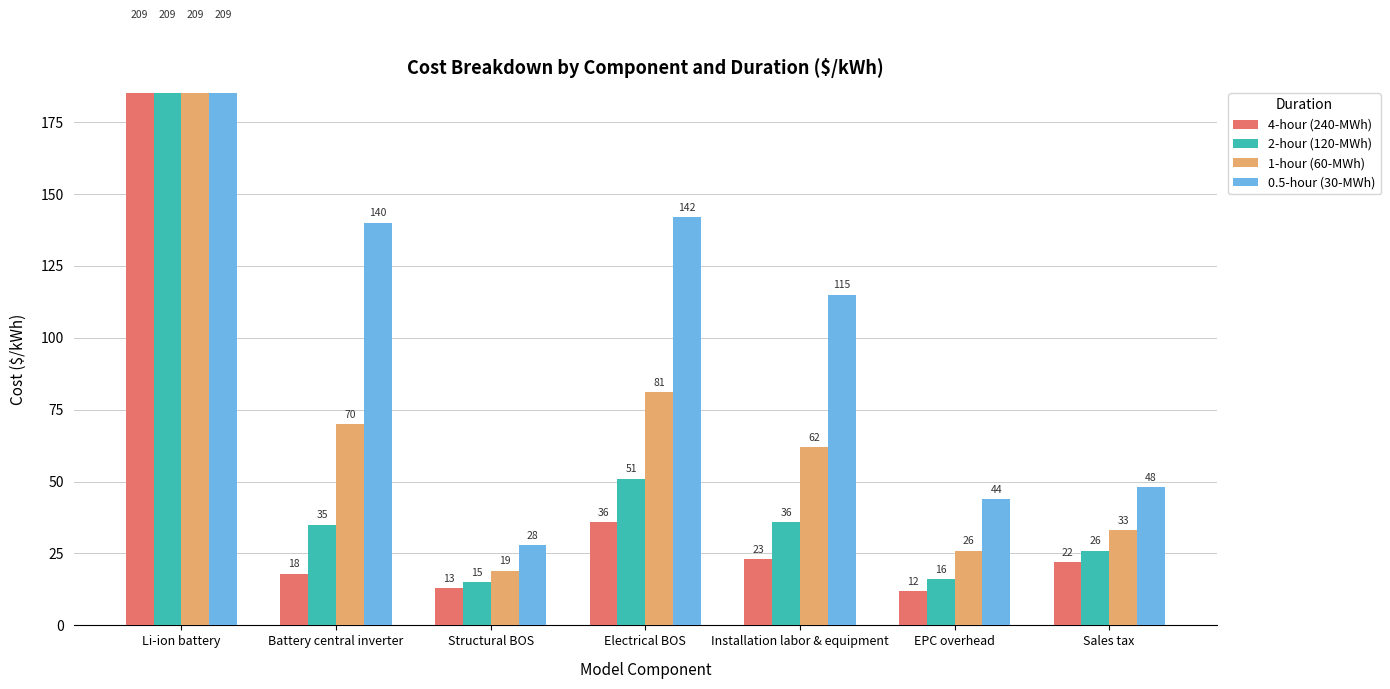

How many bars are there in total?

28